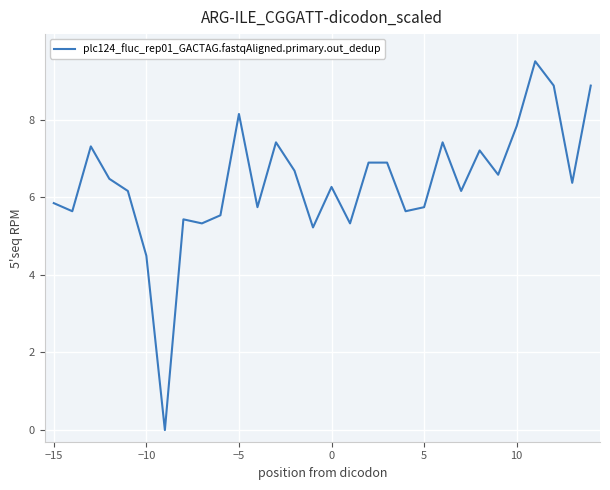

Reading left to right, transcribe all the data shown in this chart.

5.8	5.6	7.3	6.5	6.2	4.5	0.0	5.4	5.3	5.5	8.1	5.7	7.4	6.7	5.2	6.3	5.3	6.9	6.9	5.6	5.7	7.4	6.2	7.2	6.6	7.8	9.5	8.9	6.4	8.9